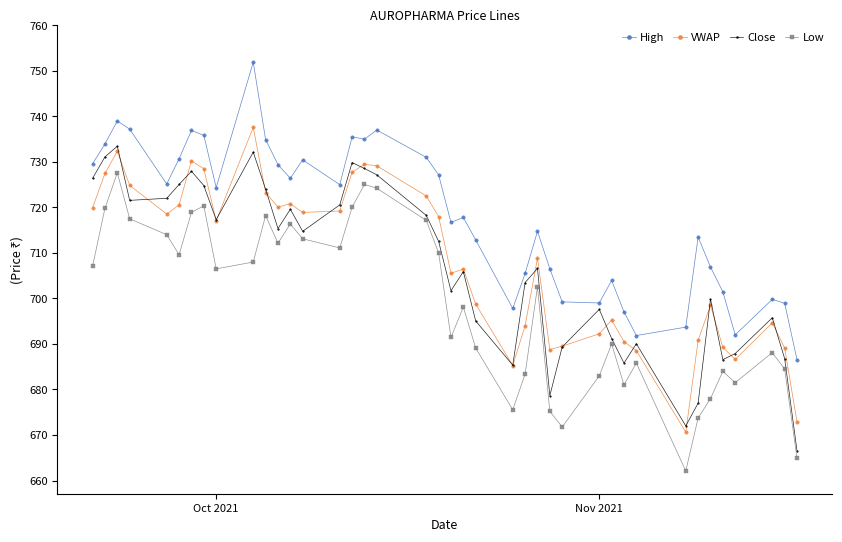

What is the value of the Low point at the 30th from the left?

690.0